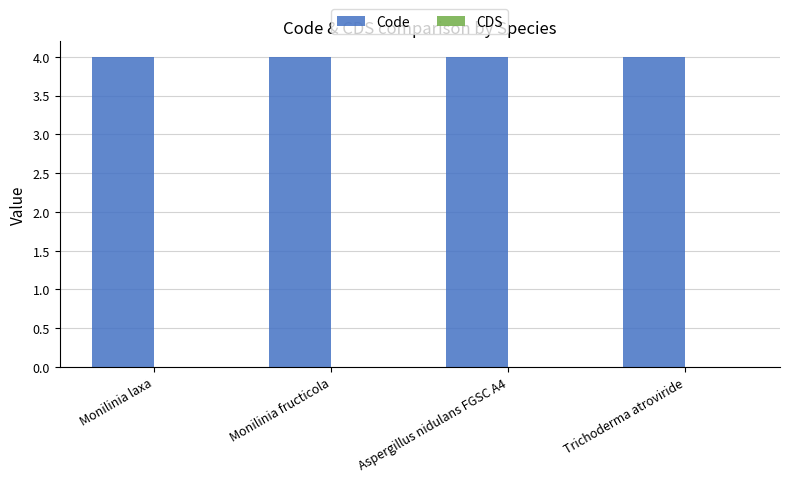

What is the lowest value of the Code series?

4